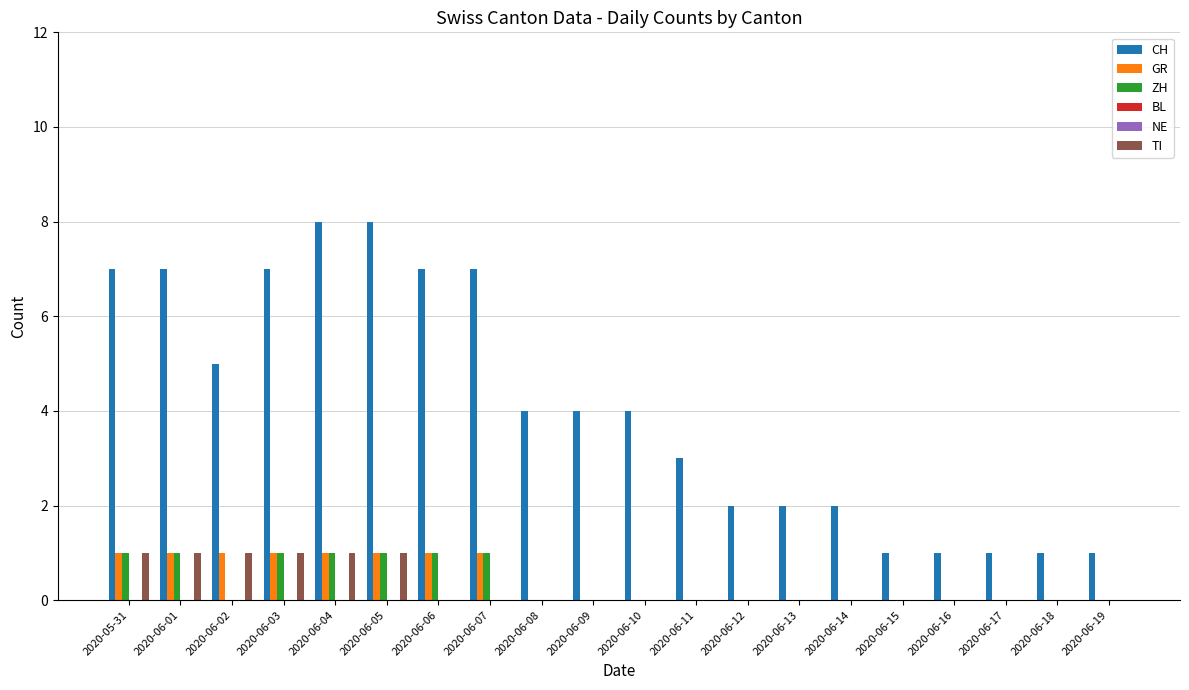

Rank the categories by GR value from lowest to highest.

2020-06-08, 2020-06-09, 2020-06-10, 2020-06-11, 2020-06-12, 2020-06-13, 2020-06-14, 2020-06-15, 2020-06-16, 2020-06-17, 2020-06-18, 2020-06-19, 2020-05-31, 2020-06-01, 2020-06-02, 2020-06-03, 2020-06-04, 2020-06-05, 2020-06-06, 2020-06-07